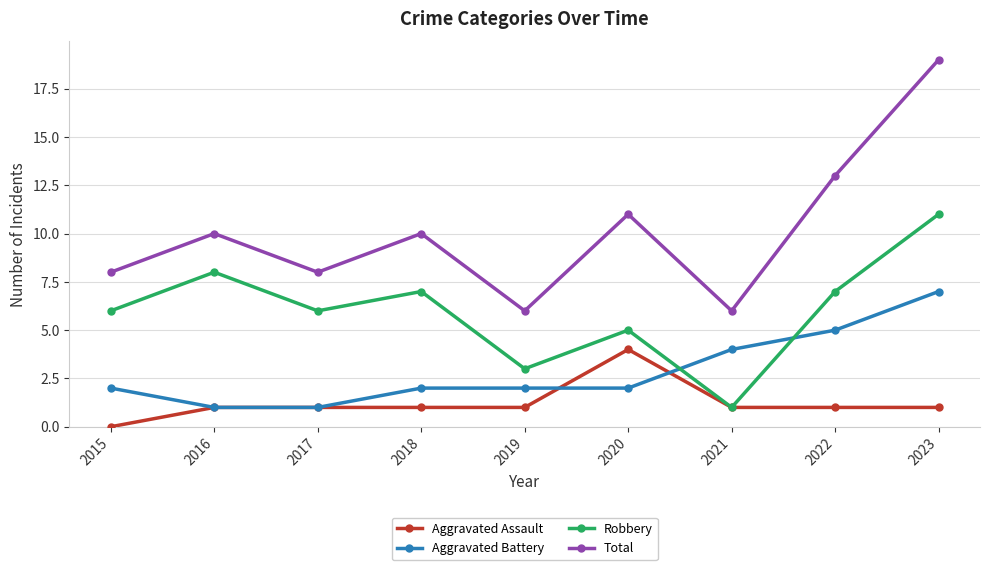

Reading left to right, list all the values displayed in this chart.

Aggravated Assault: 0	1	1	1	1	4	1	1	1
Aggravated Battery: 2	1	1	2	2	2	4	5	7
Robbery: 6	8	6	7	3	5	1	7	11
Total: 8	10	8	10	6	11	6	13	19